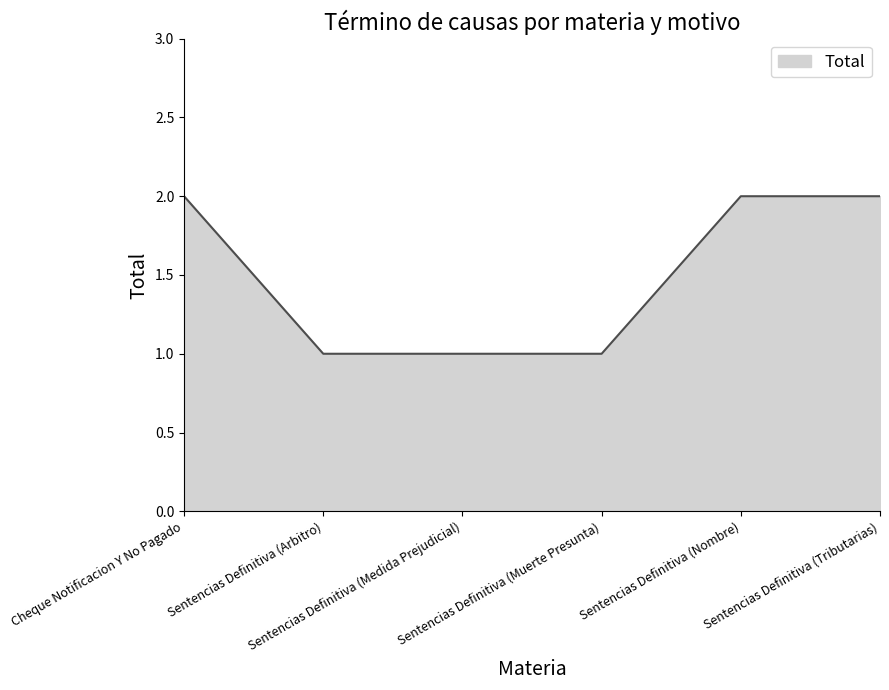

Approximately how many times larger is the value at Sentencias Definitiva (Medida Prejudicial) compared to Sentencias Definitiva (Nombre)?

0.5